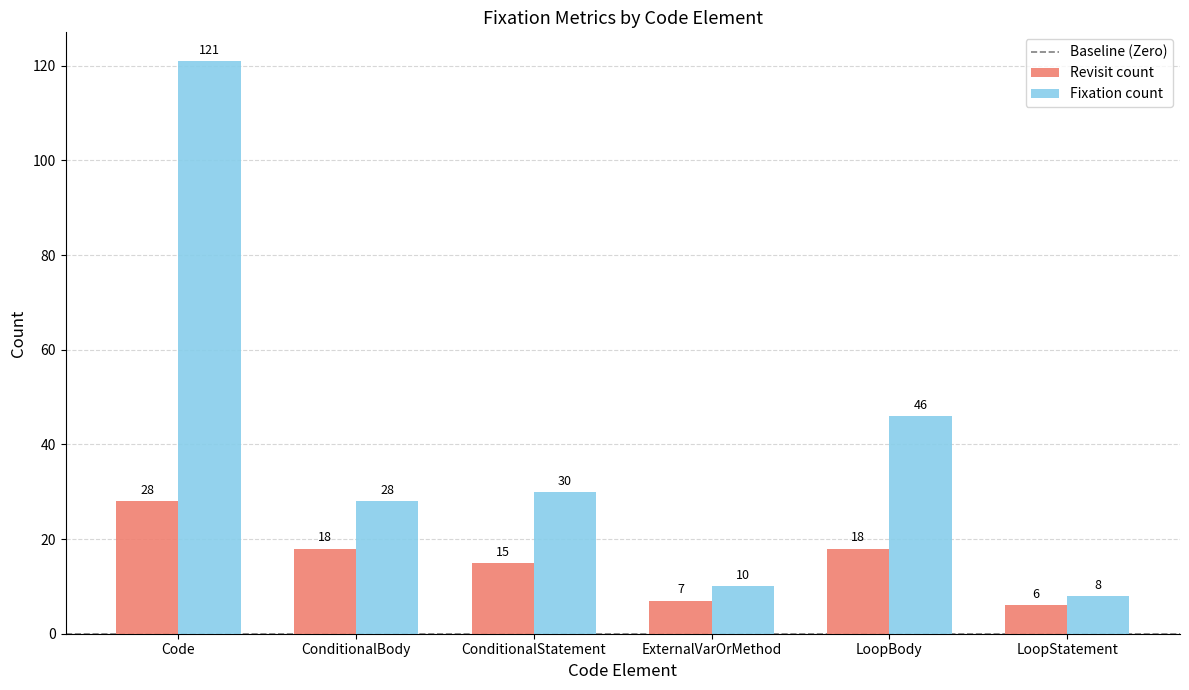

True or false: Fixation count has a value of 2 at LoopStatement.

False